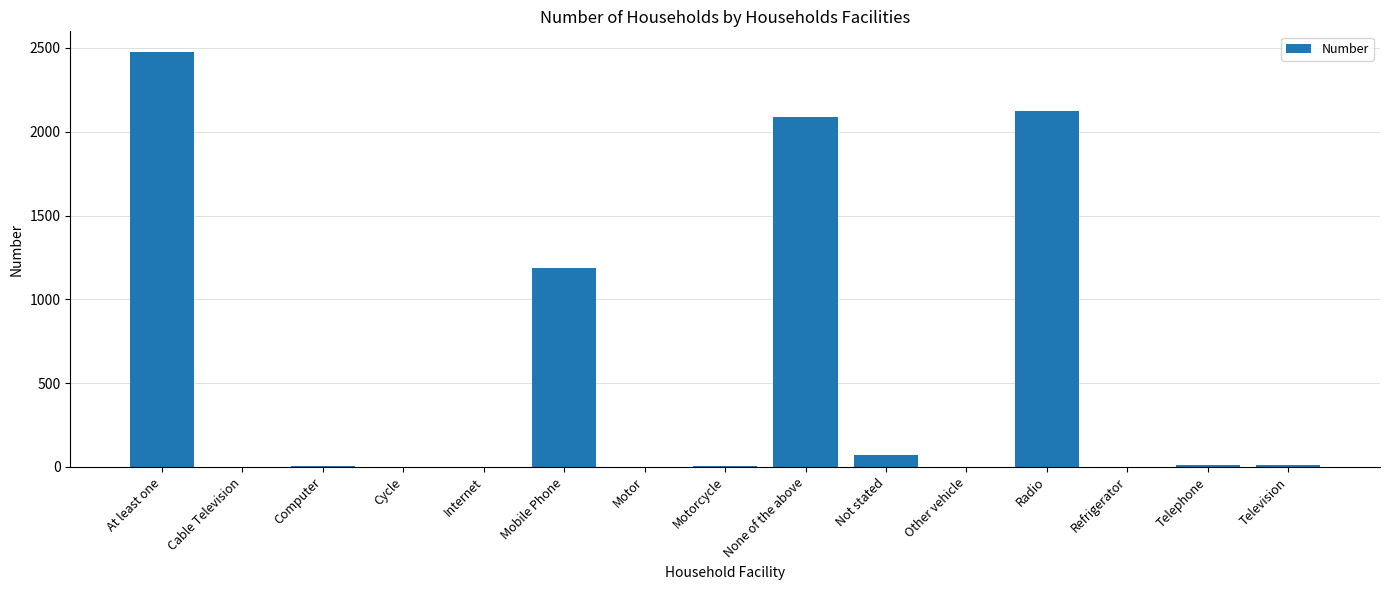

How many categories are shown in the chart?

15